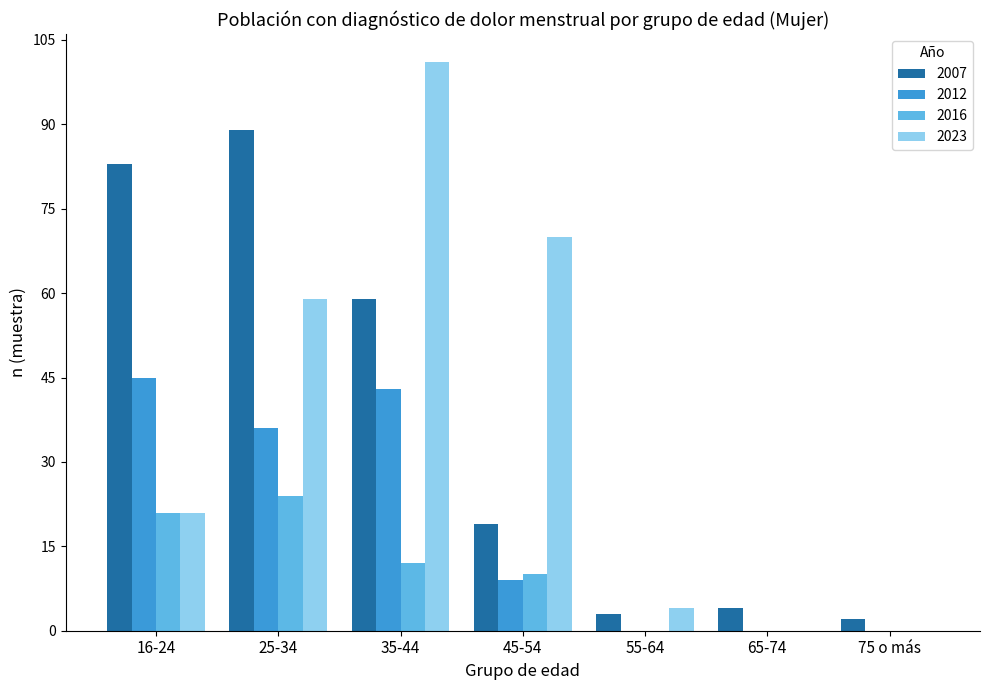

Reading right to left, transcribe all the data shown in this chart.

2007: 2	4	3	19	59	89	83
2012: 0	0	0	9	43	36	45
2016: 0	0	0	10	12	24	21
2023: 0	0	4	70	101	59	21